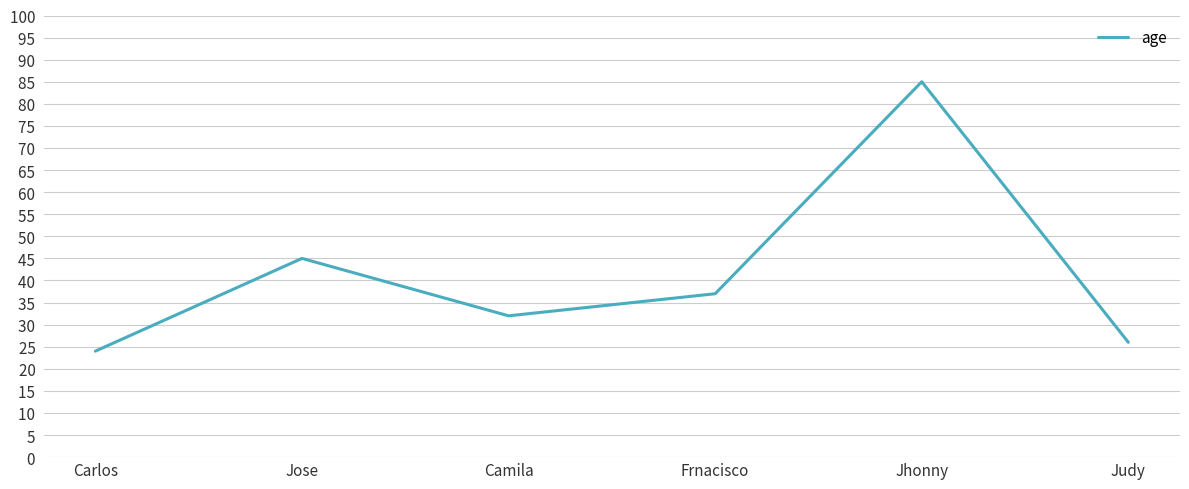

What is the difference between the maximum and minimum values?

61